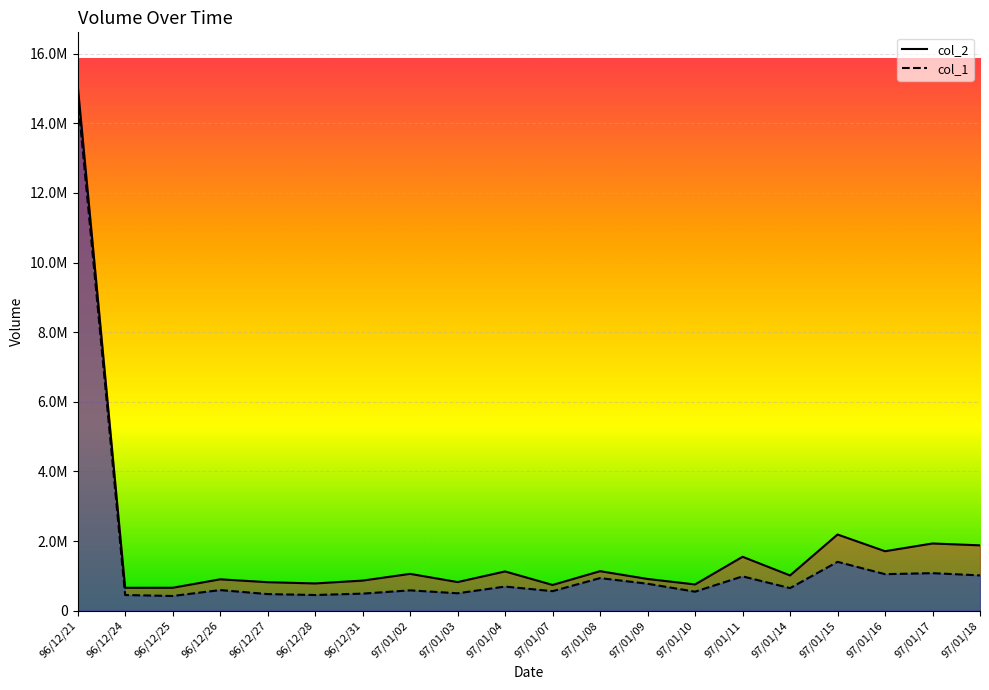

True or false: col_2 has a value of 222915 at 97/01/09.

False